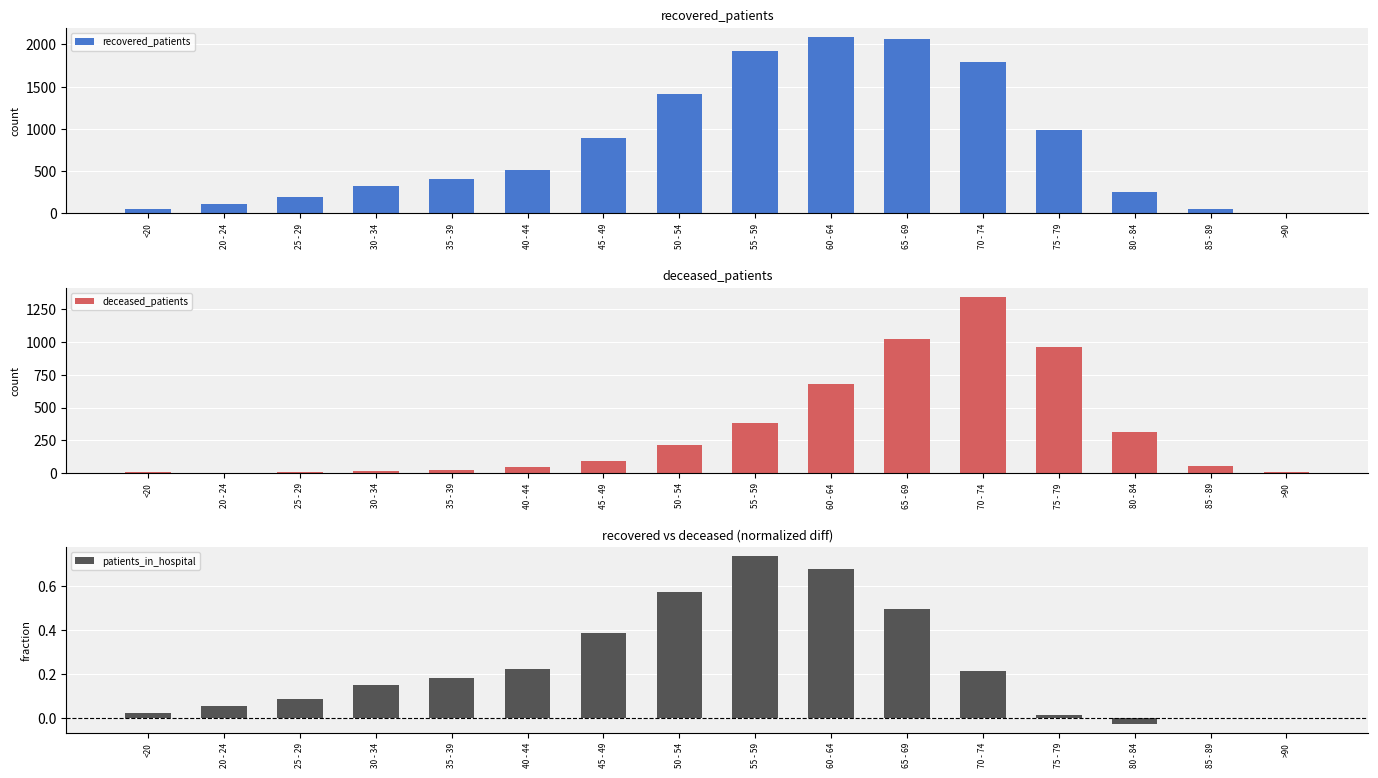

What position from the left is 40 - 44?

6